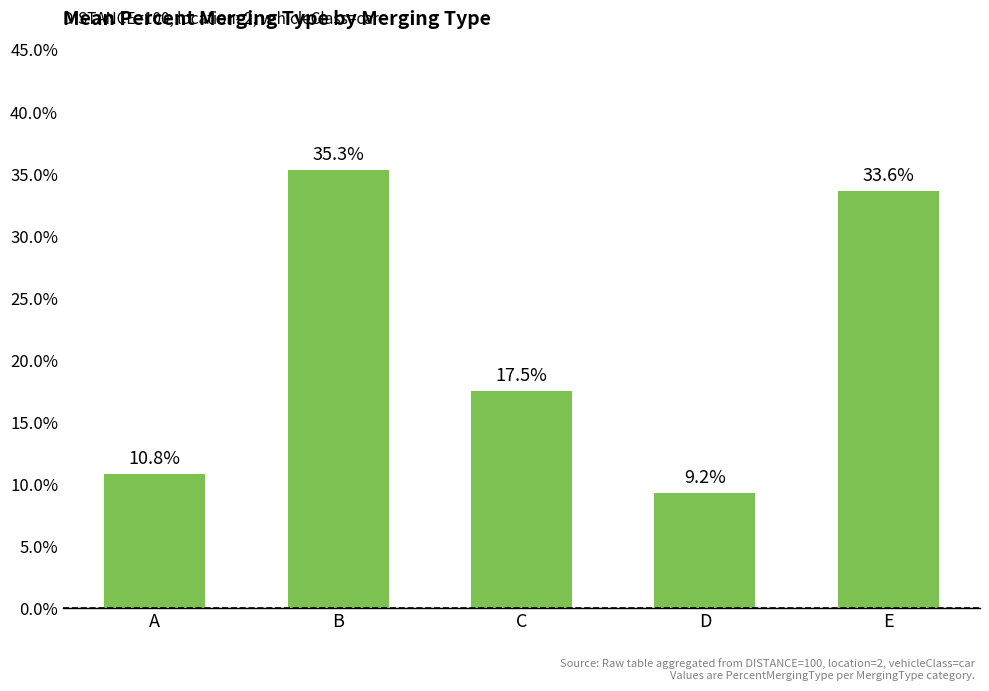

The chart shows a value of 0.1 at C. True or false?

False